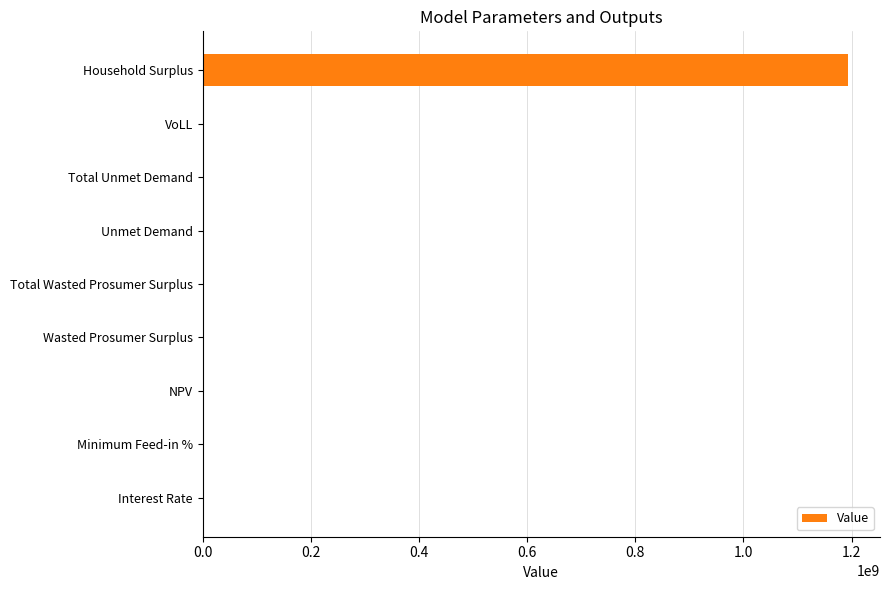

What is the sum of all values?

1195916610.2